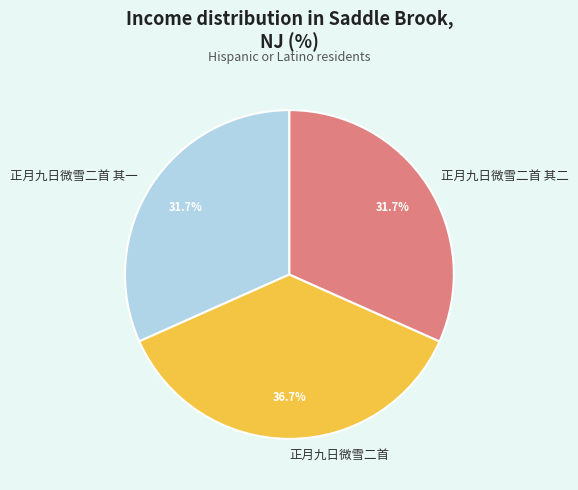

How many segments does this pie chart have?

3